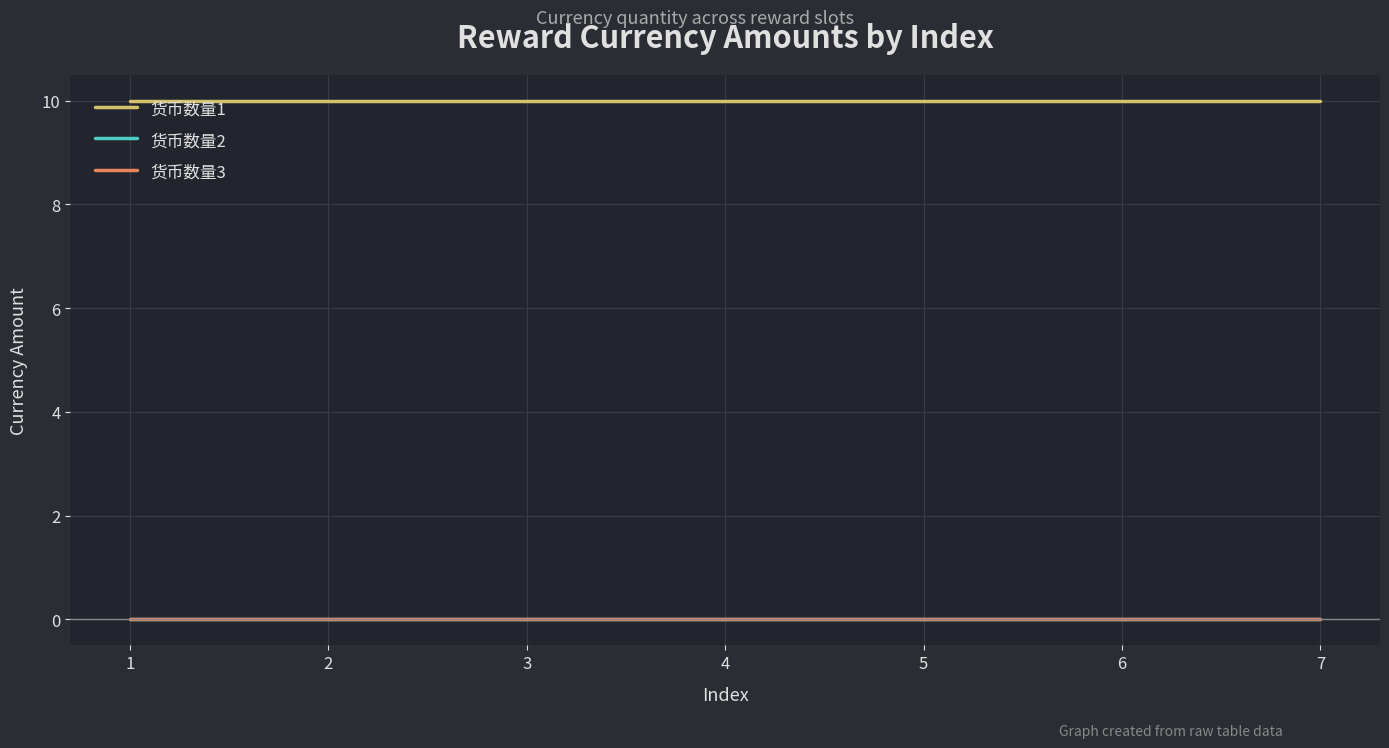

Reading right to left, transcribe all the data shown in this chart.

货币数量1: 7=10	6=10	5=10	4=10	3=10	2=10	1=10
货币数量2: 7=0	6=0	5=0	4=0	3=0	2=0	1=0
货币数量3: 7=0	6=0	5=0	4=0	3=0	2=0	1=0